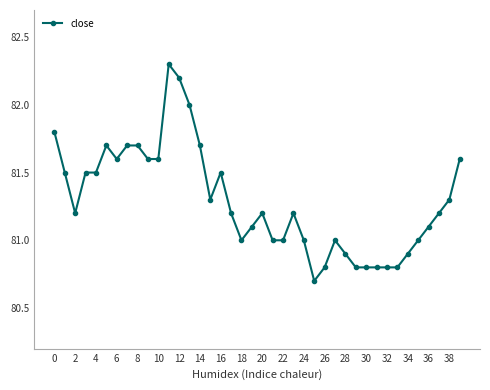

What is the difference between the maximum and minimum values?

1.6